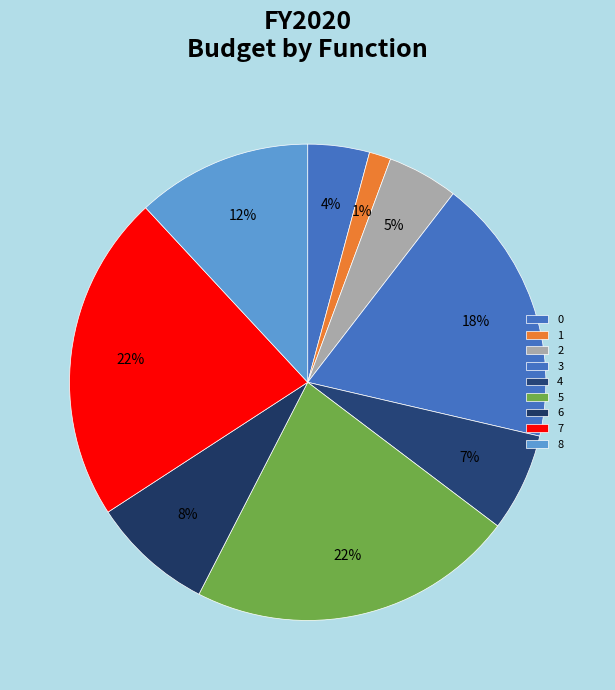

Count the number of slices in the pie.

9